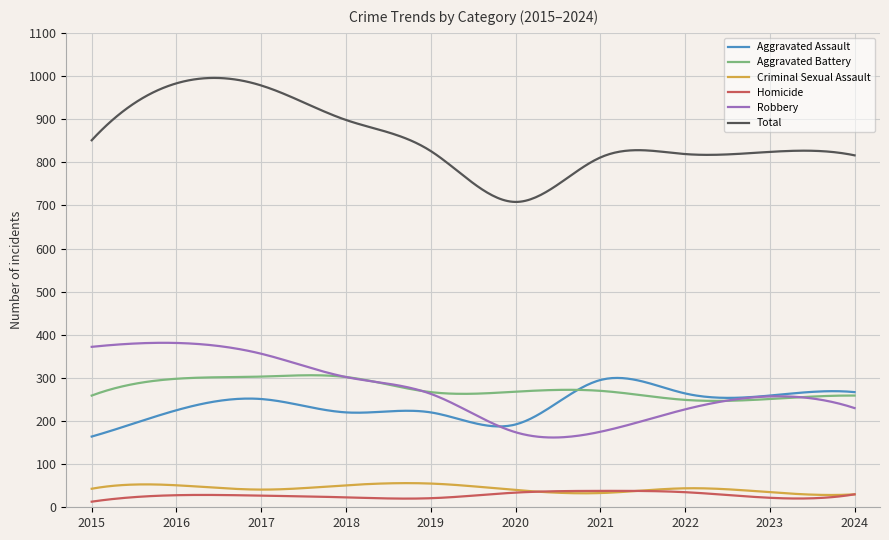

Which series has the largest total across all categories?

Total